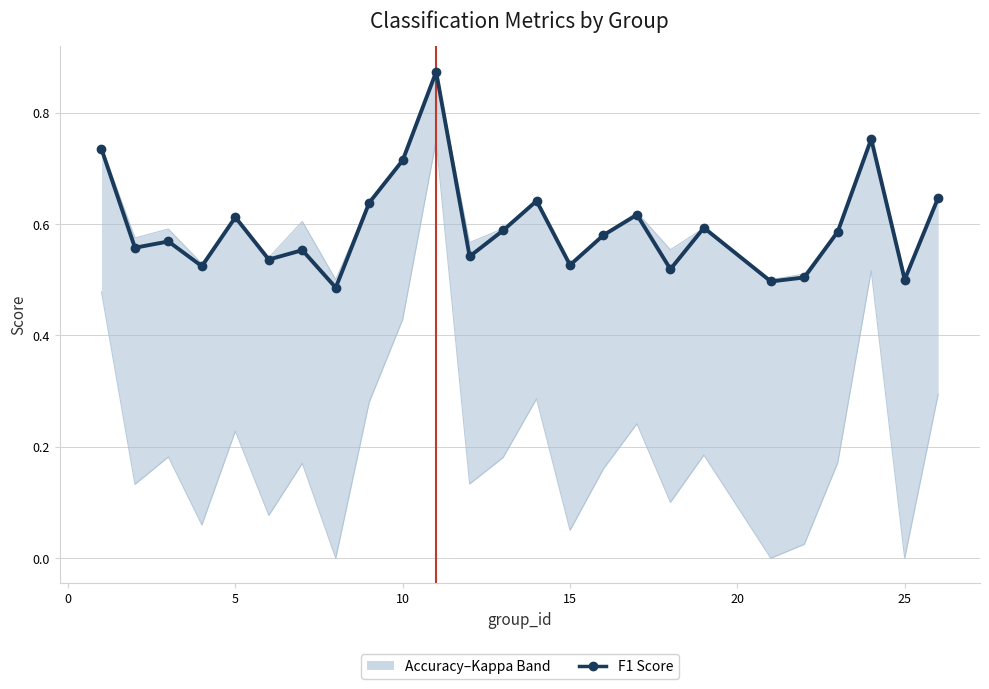

What is the maximum value shown in the chart?

0.9